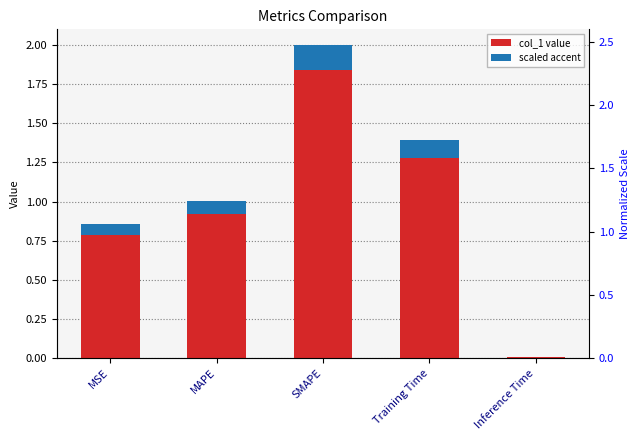

At which label does col_1 value reach its minimum?

Inference Time